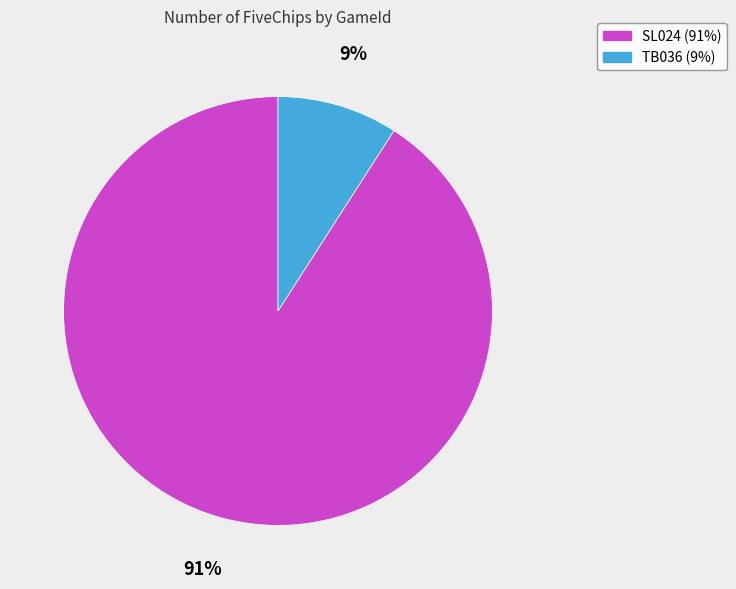

Do SL024 and TB036 together represent more than half of the pie?

Yes